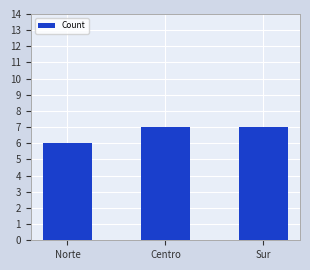

Reading right to left, what are all the values shown in this chart?

Sur=7	Centro=7	Norte=6